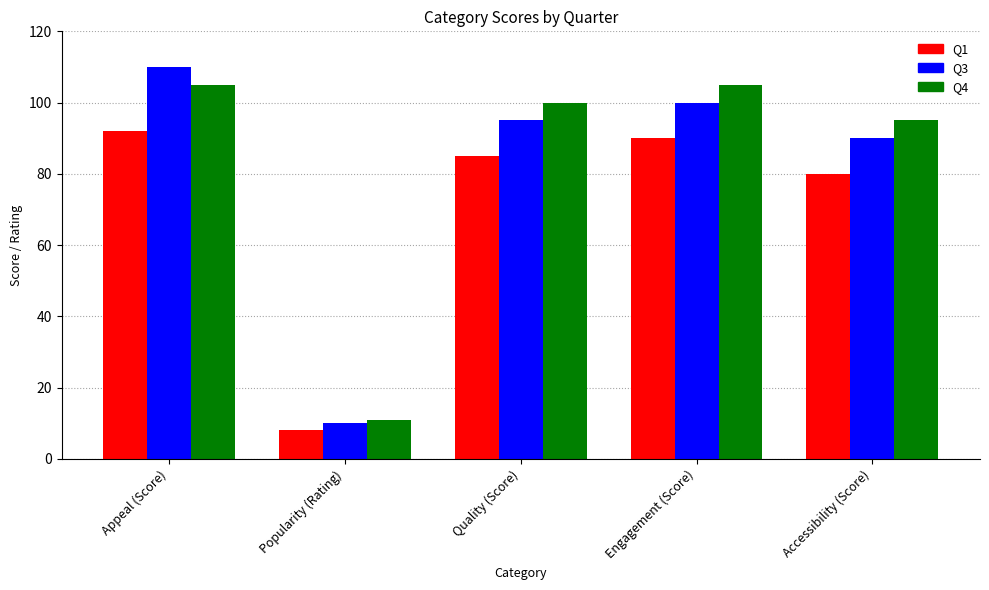

How many data points in Q4 are less than 100?

2